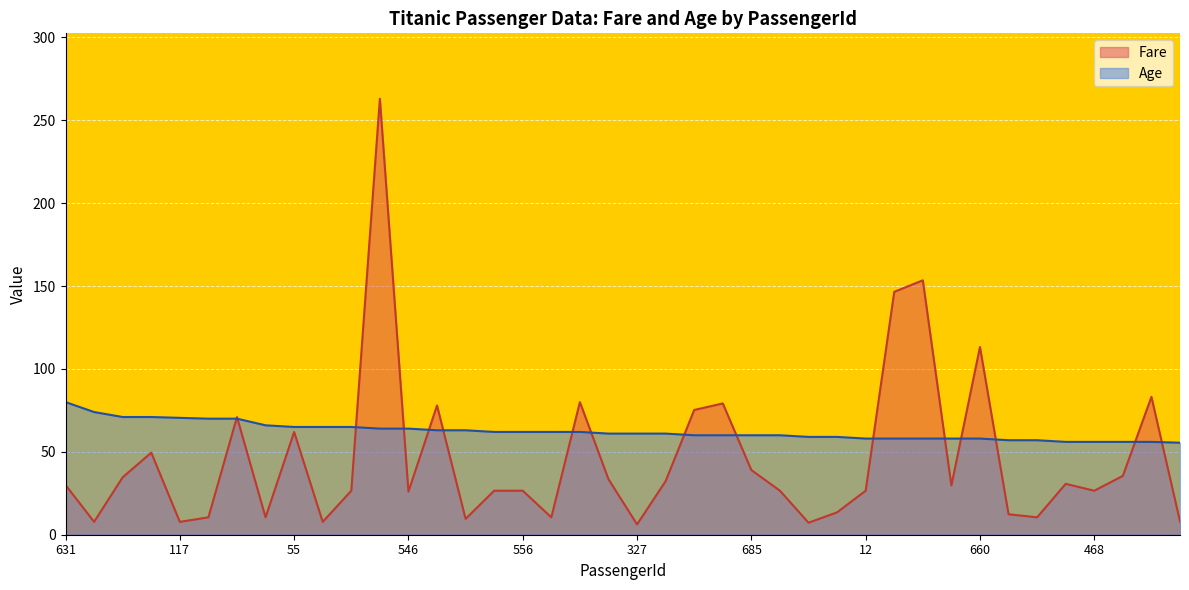

What is the difference between the Age values at 12 and 153?

2.5